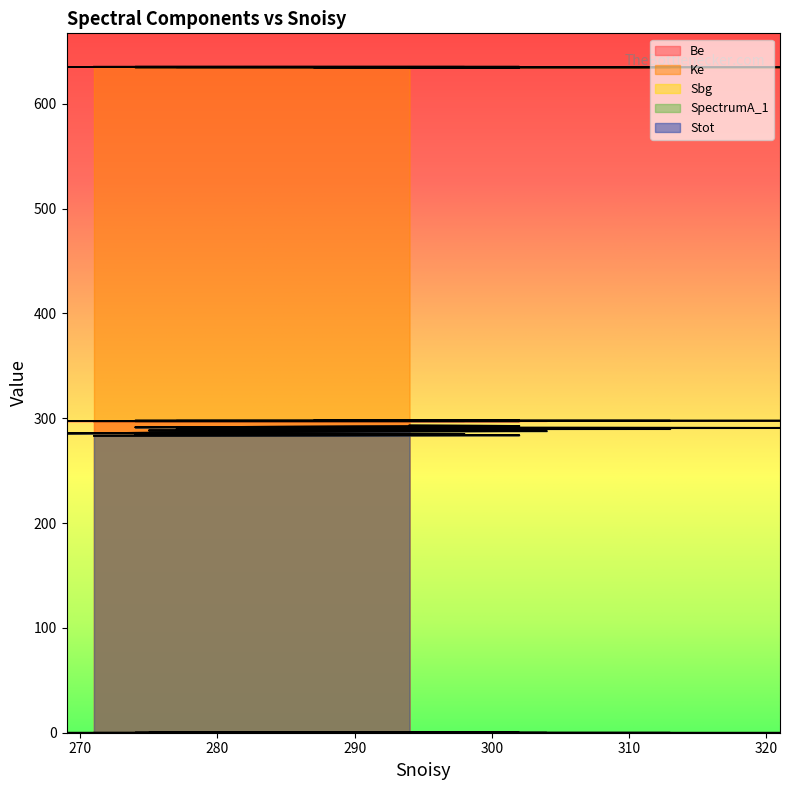

Is it true that SpectrumA_1 equals 0.0 at 287?

True